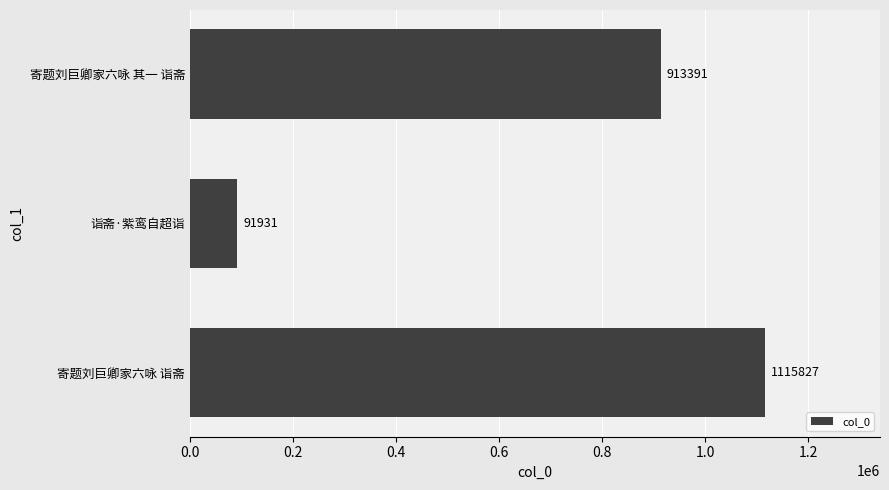

Rank the categories by value from highest to lowest.

寄题刘巨卿家六咏 诣斋, 寄题刘巨卿家六咏 其一 诣斋, 诣斋·紫鸾自超诣